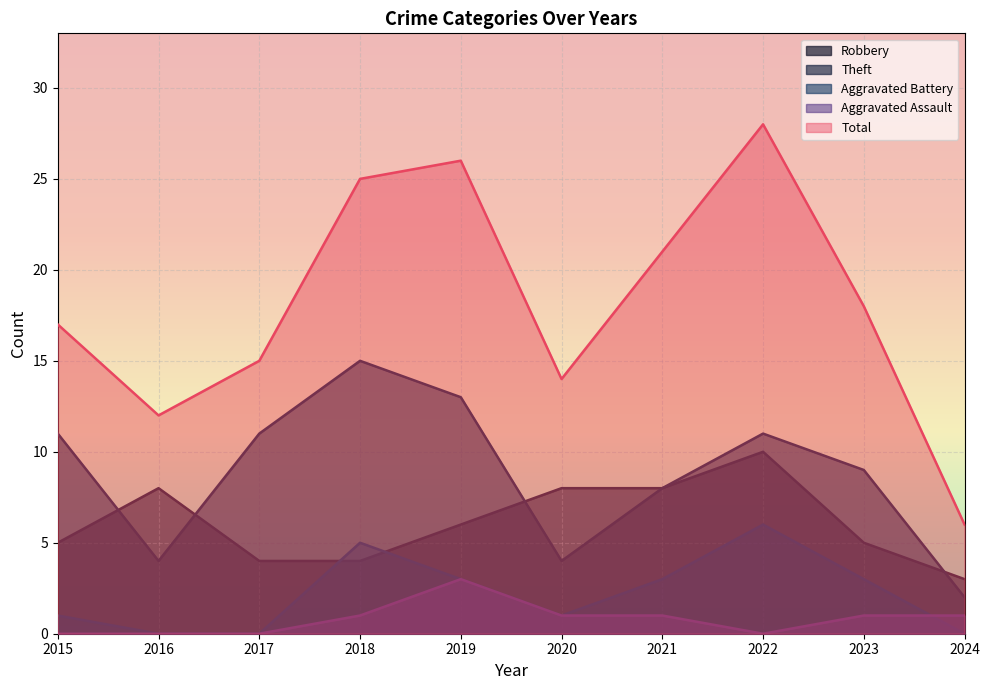

What is the maximum value for Aggravated Battery?

6